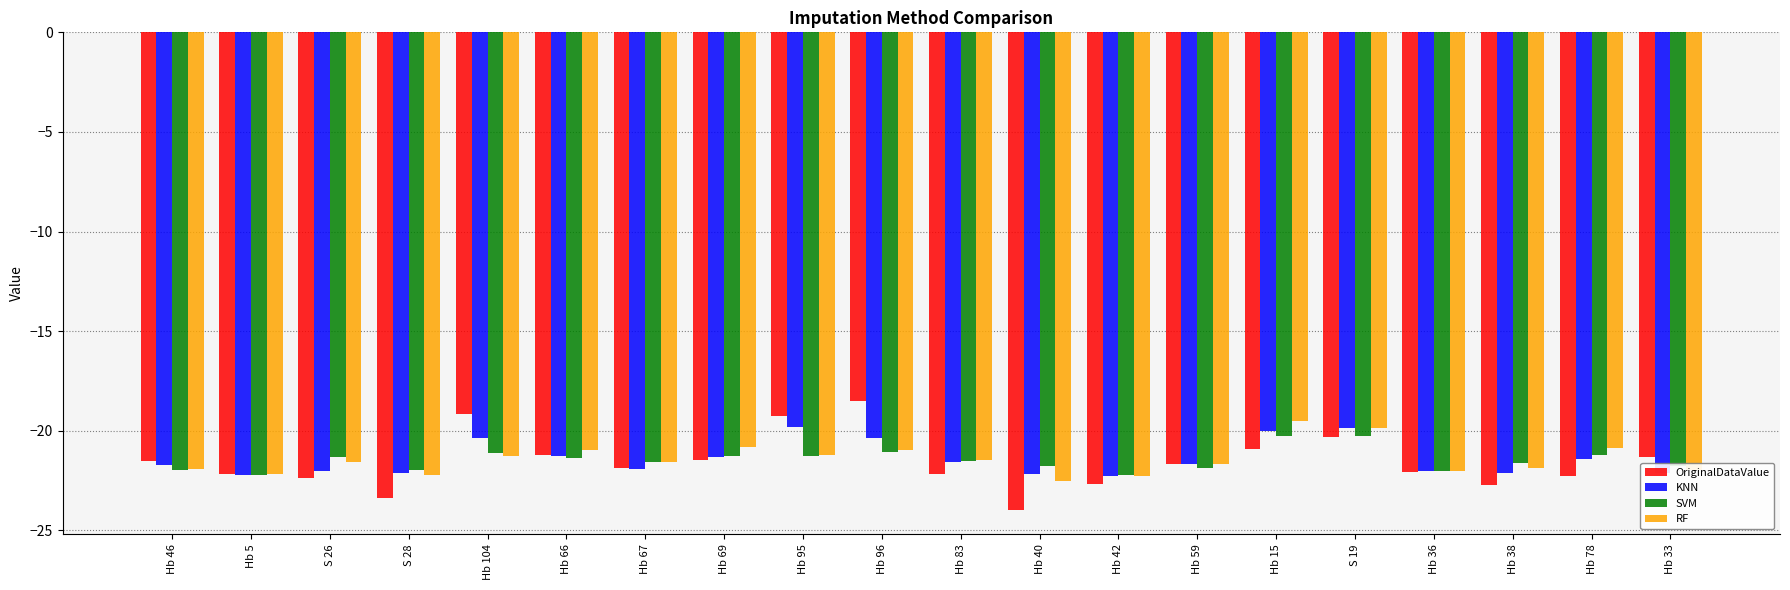

True or false: OriginalDataValue has a value of -13.5 at Hb 40.

False